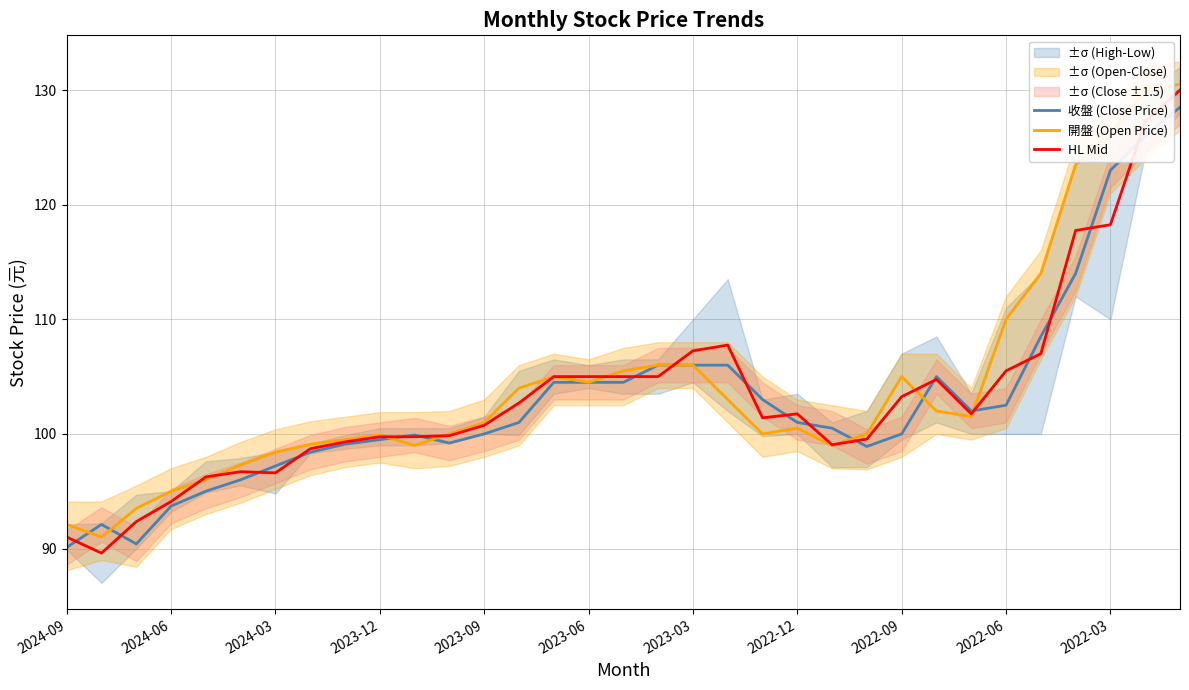

Is this an area chart (filled region under the line)?

No